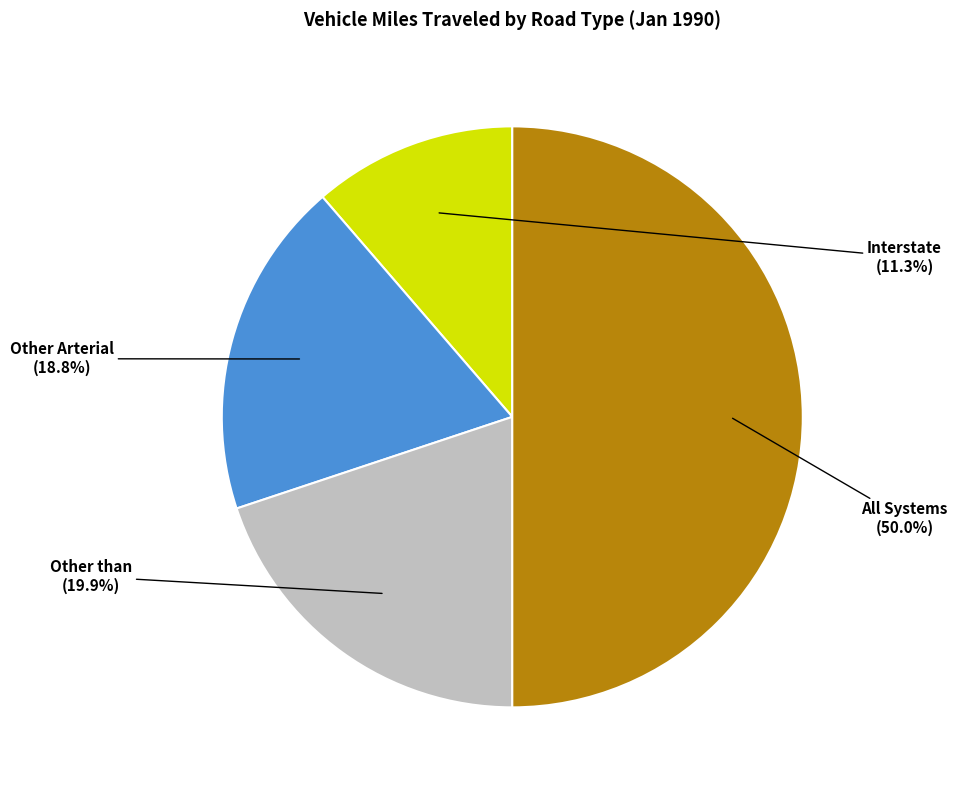

Approximately how many times larger is the value at Other Arterial compared to All Systems?

0.4